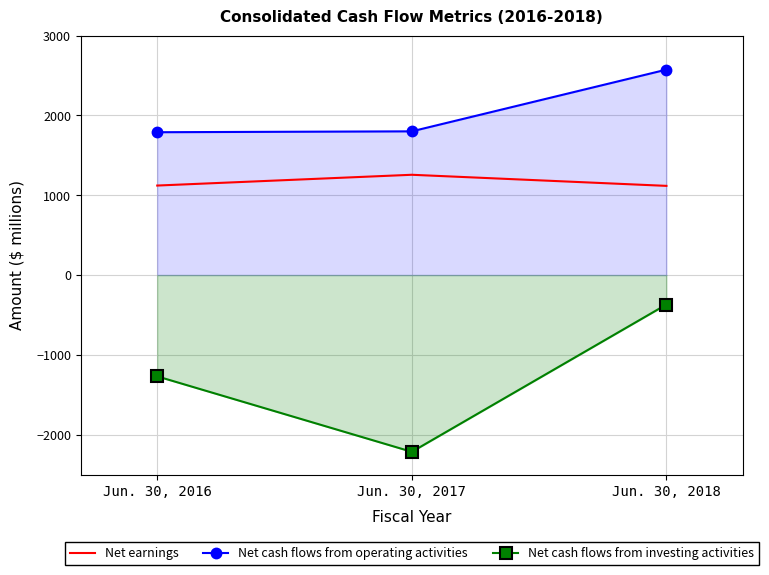

Which category has the lowest value in the Net earnings series?

Jun. 30, 2018